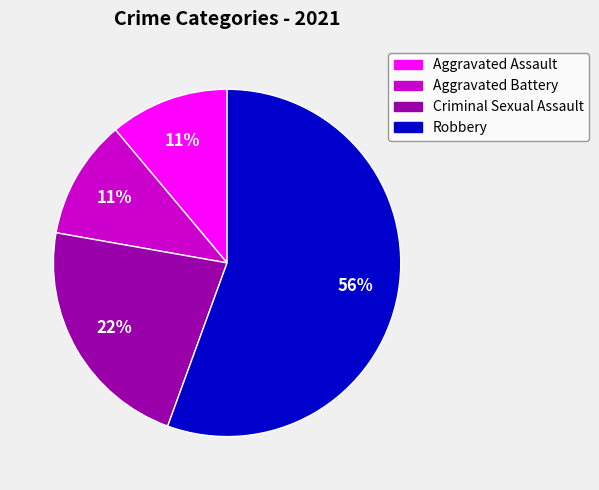

Which category has the biggest portion of the pie?

Robbery